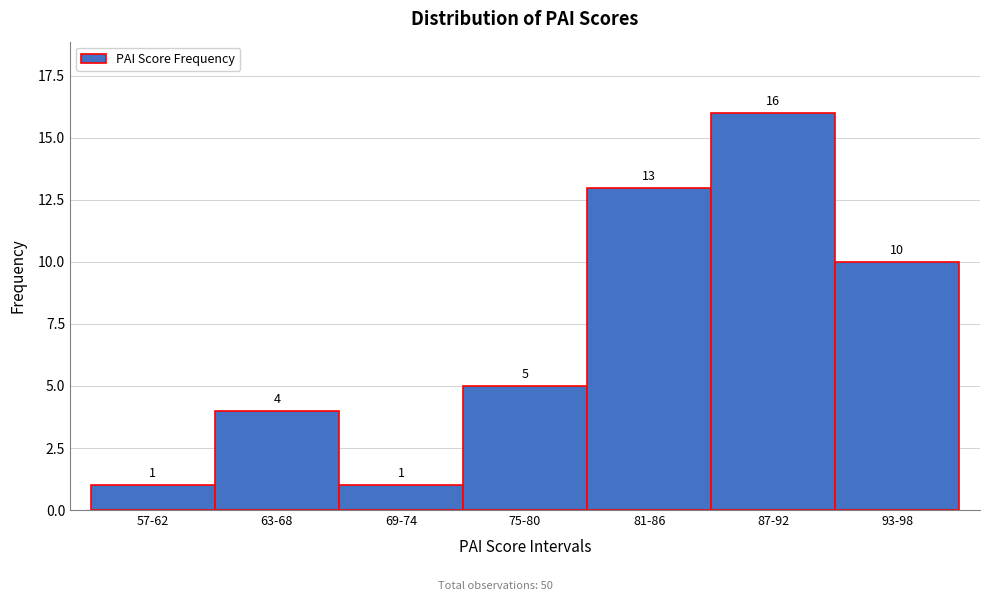

Reading left to right, extract all data points from this chart.

57-62=1	63-68=4	69-74=1	75-80=5	81-86=13	87-92=16	93-98=10